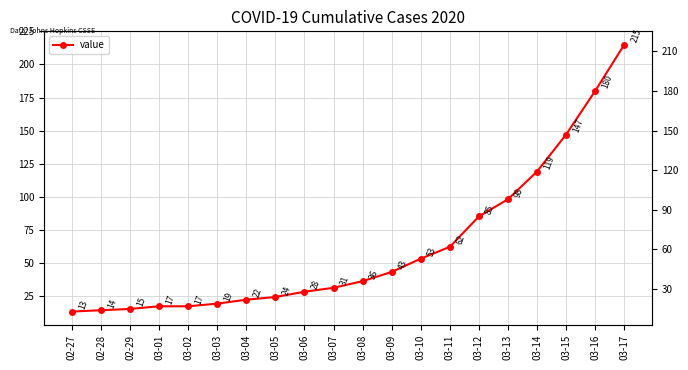

What is the label of the 18th point from the right?

02-29